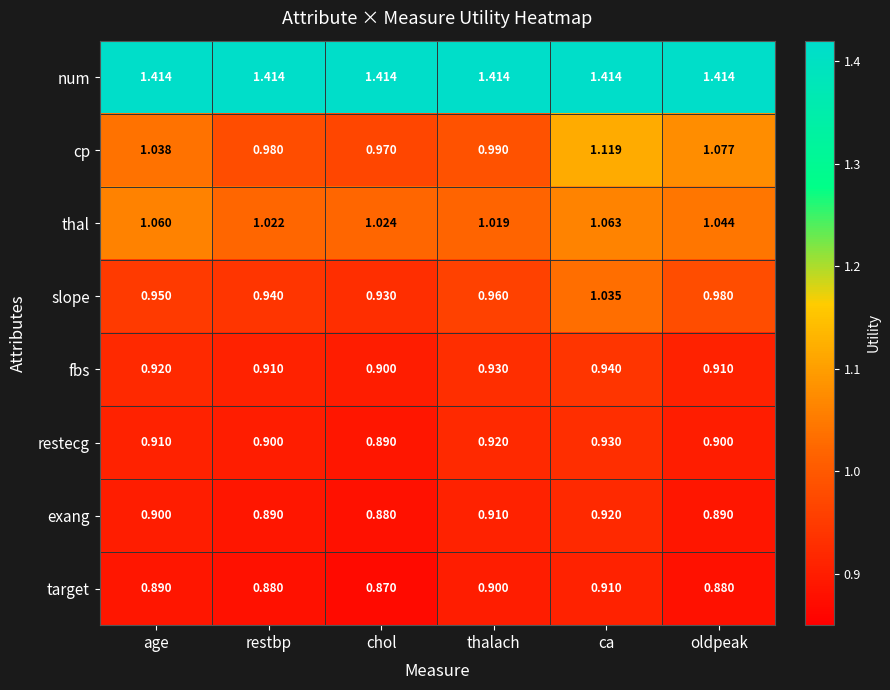

What is the spread (max minus min) of values at ca?

0.5